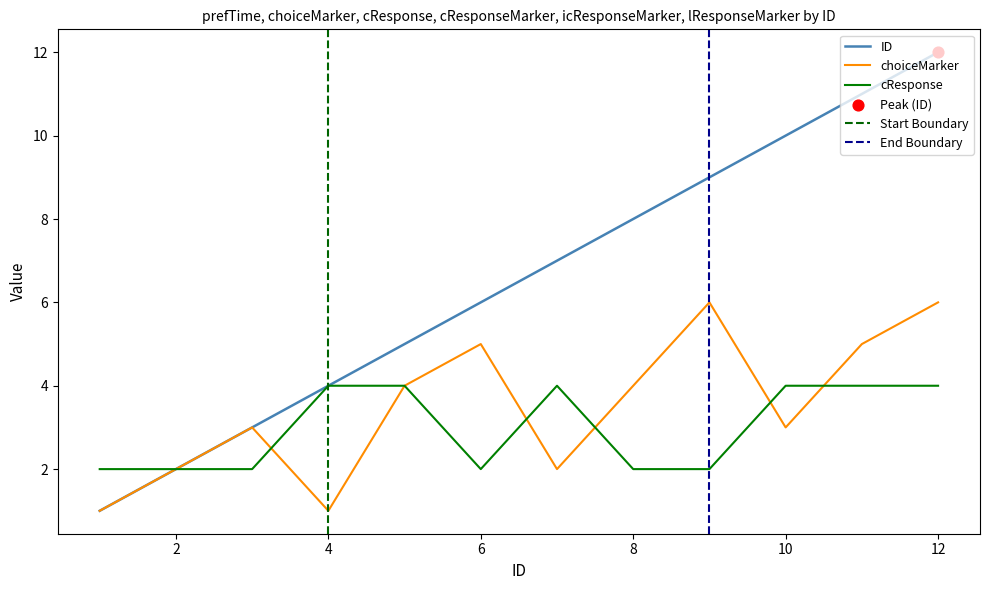

Which series has the widest spread of Y values?

ID